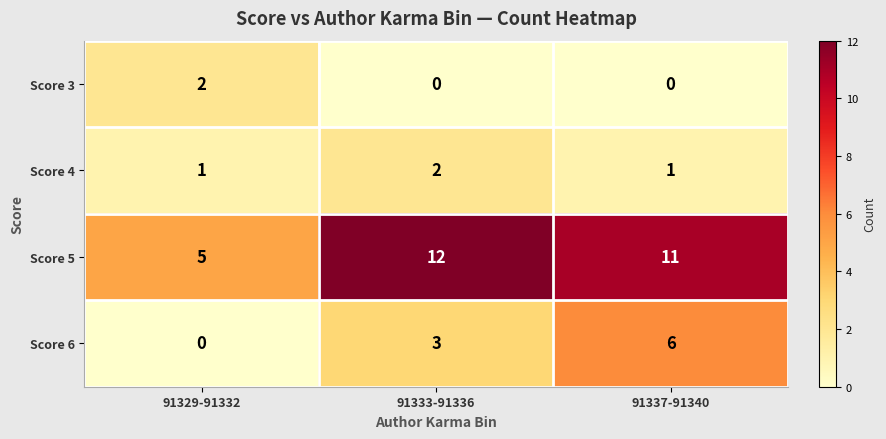

Which category has the highest value across all series?

91333-91336